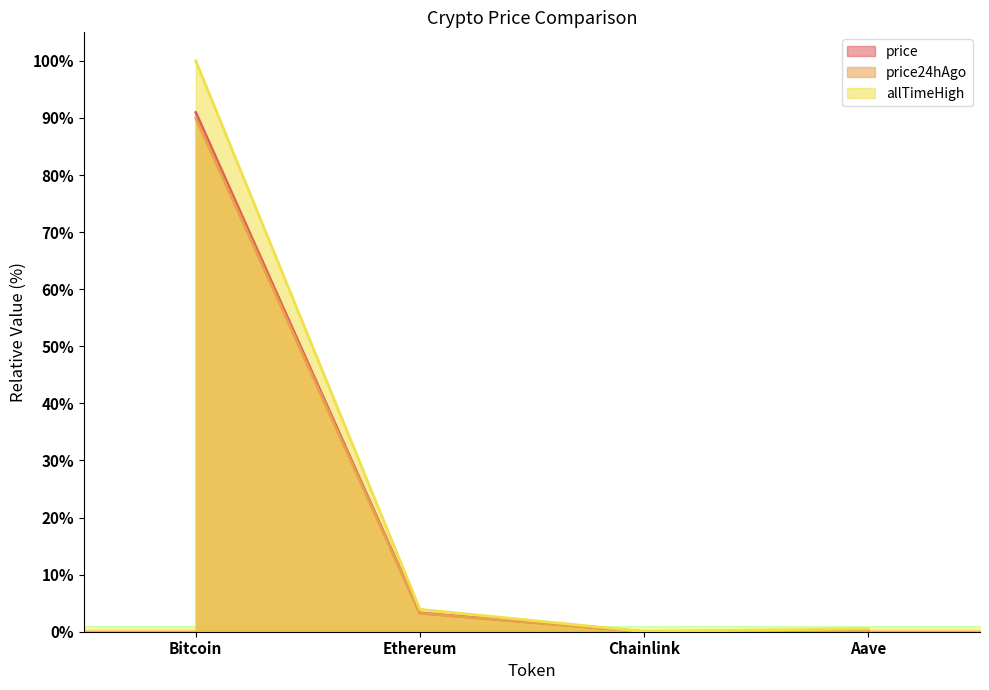

Rank the categories by price24hAgo value from highest to lowest.

Bitcoin, Ethereum, Aave, Chainlink